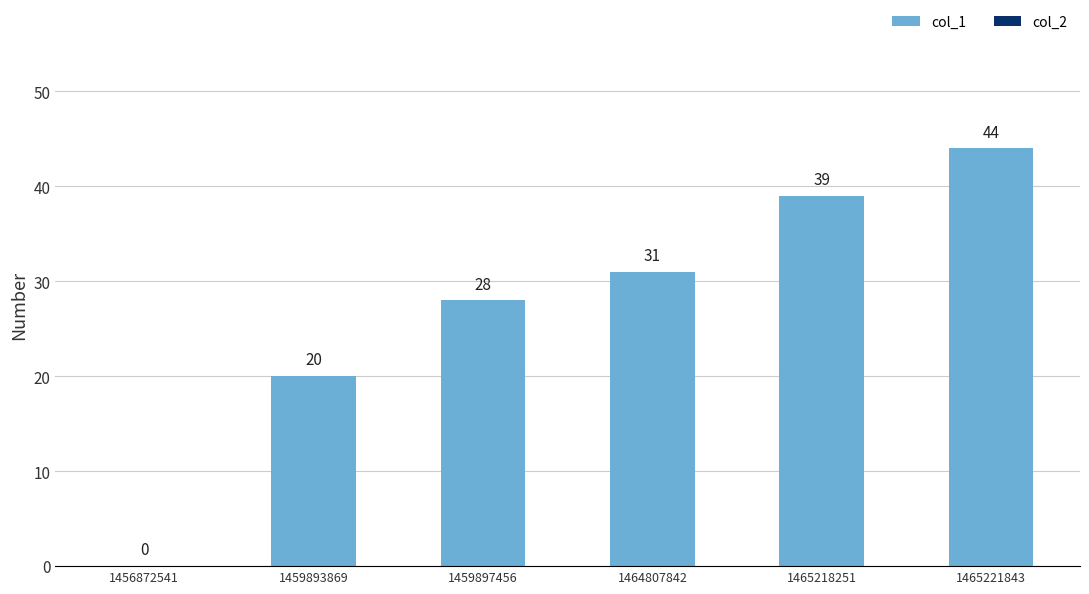

Which has a higher value, 1459893869 or 1464807842?

1464807842